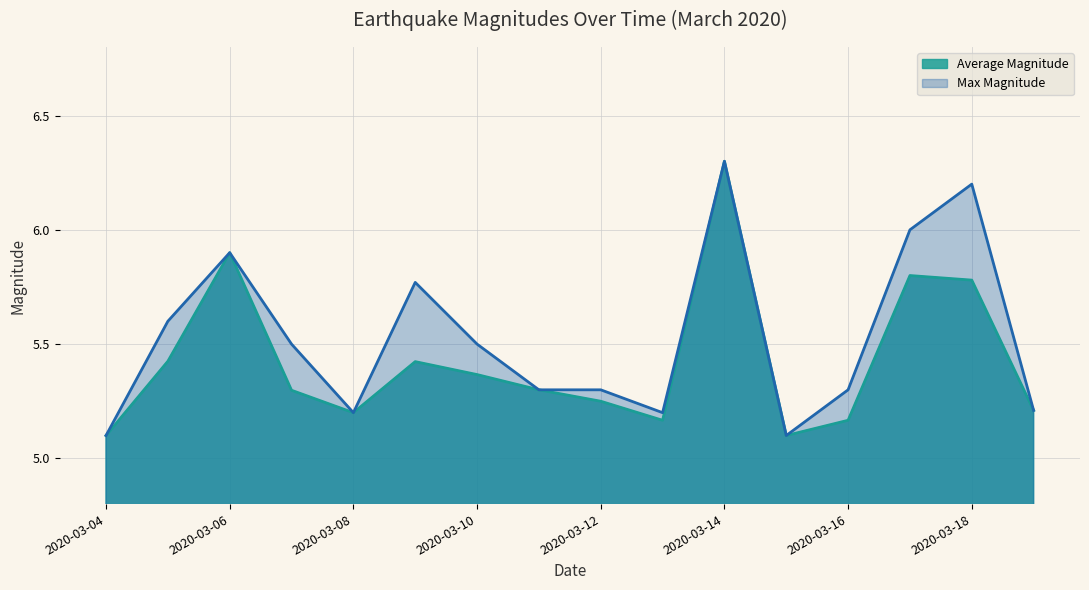

What is the difference between the maximum and minimum values?

1.2